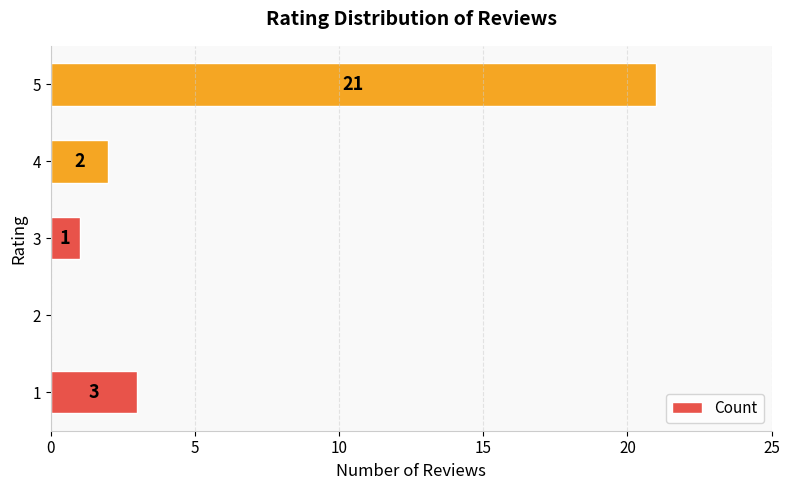

What is the sum of the values at 1 and 2?

3